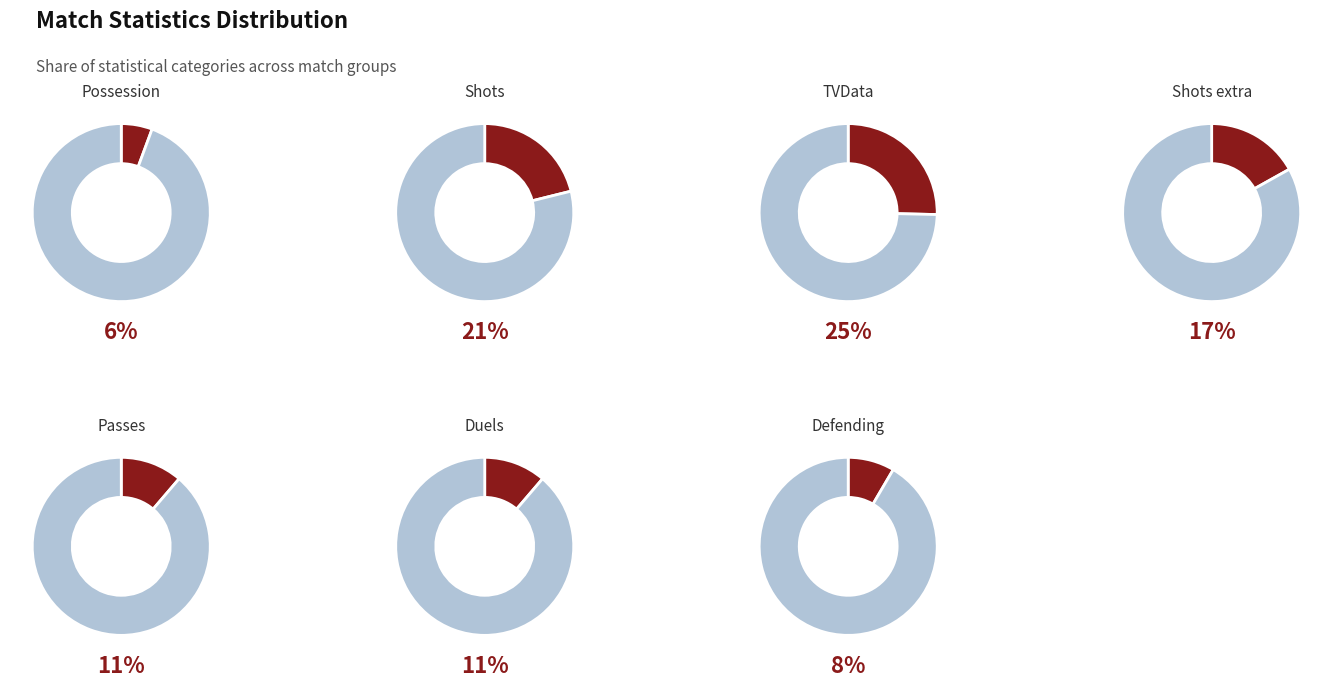

Is it true that TVData is 16% of the pie?

False